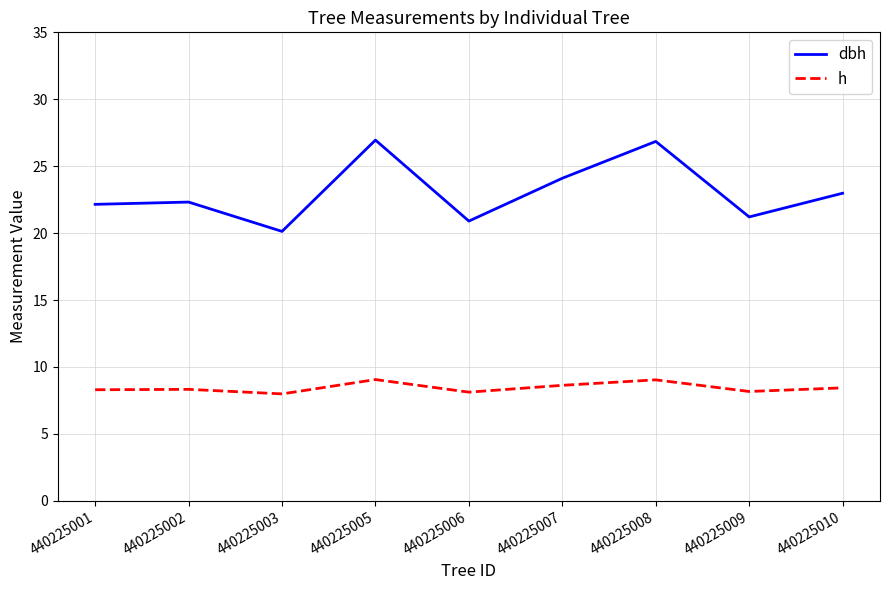

What is the smallest value displayed?

8.0